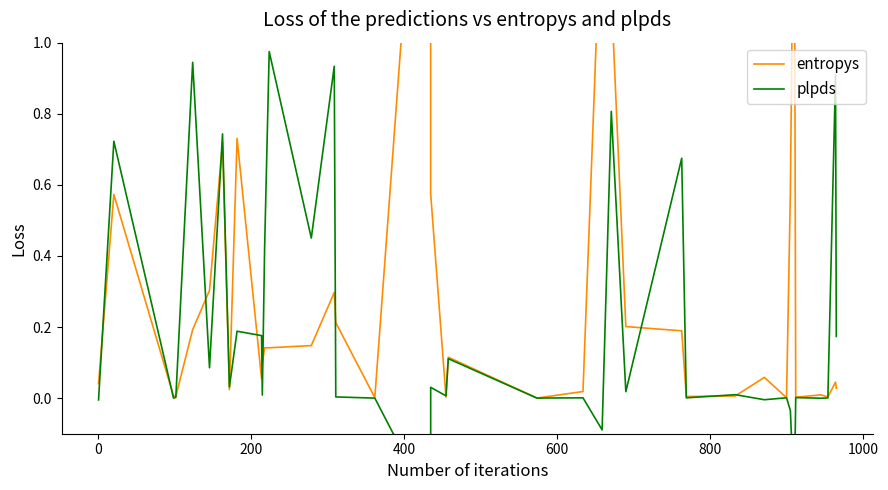

How many lines are shown in the chart?

2